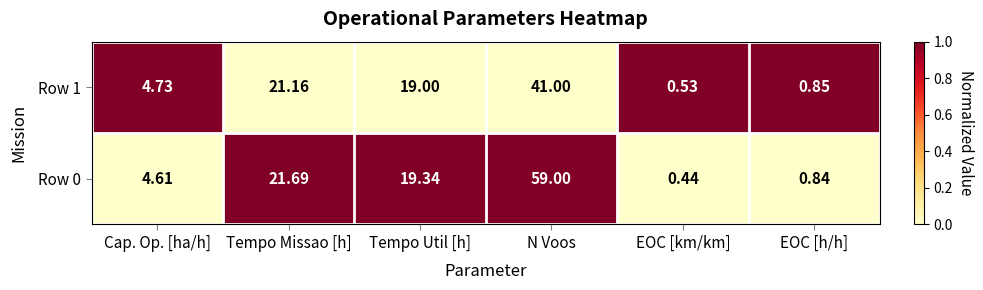

Rank the categories by Row 0 value from lowest to highest.

EOC [km/km], EOC [h/h], Cap. Op. [ha/h], Tempo Util [h], Tempo Missao [h], N Voos